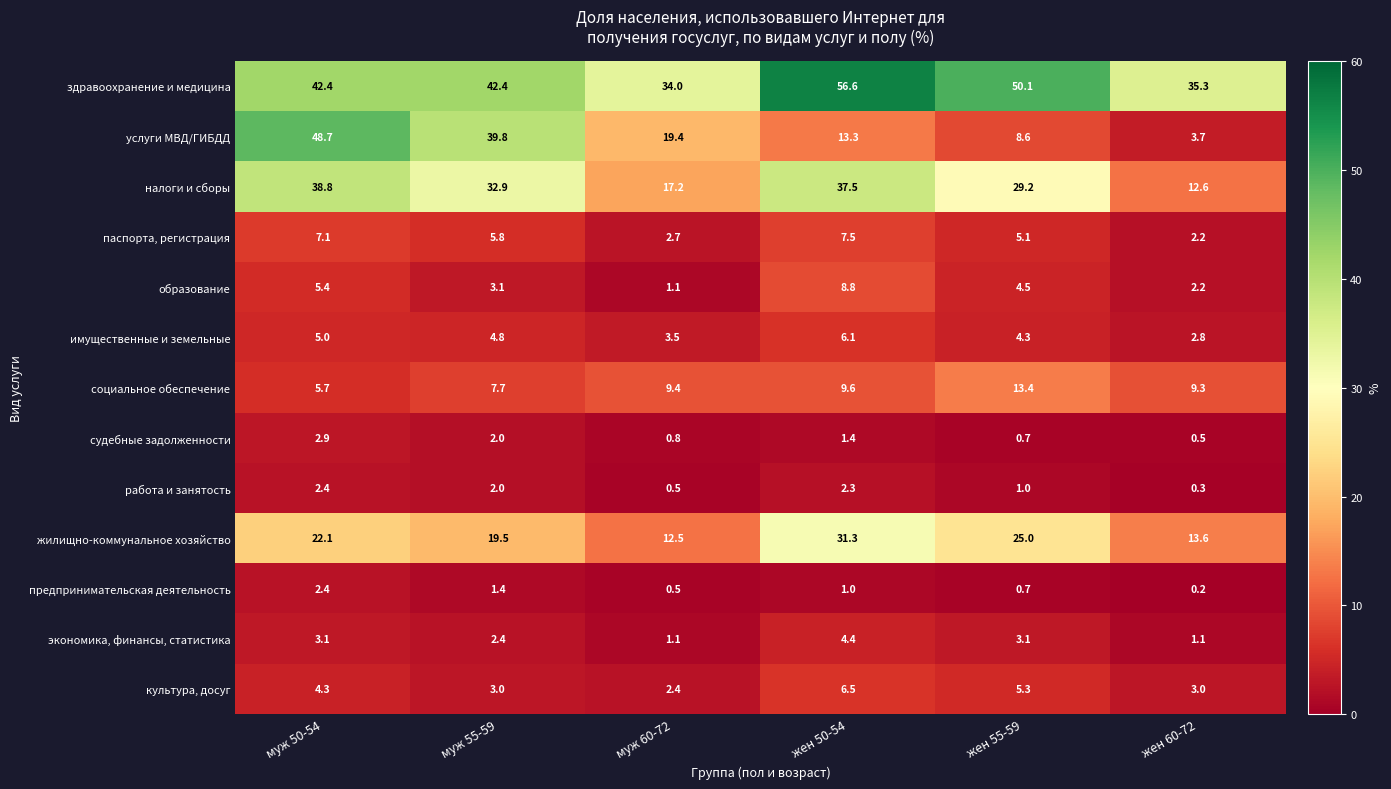

What is the average value of the предпринимательская деятельность series?

1.0